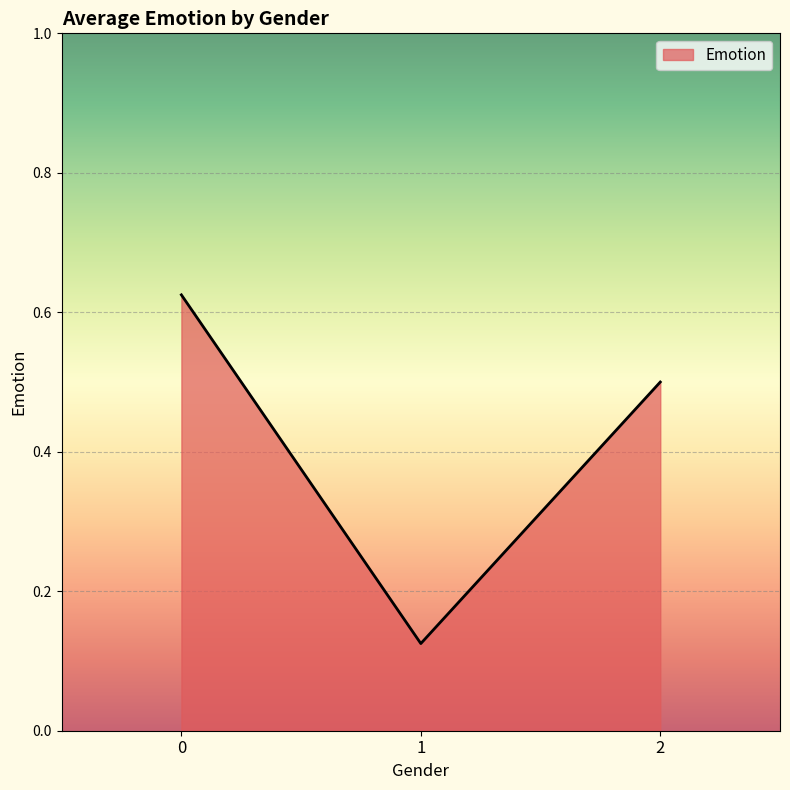

Count the values in the range 0 to 1.

3